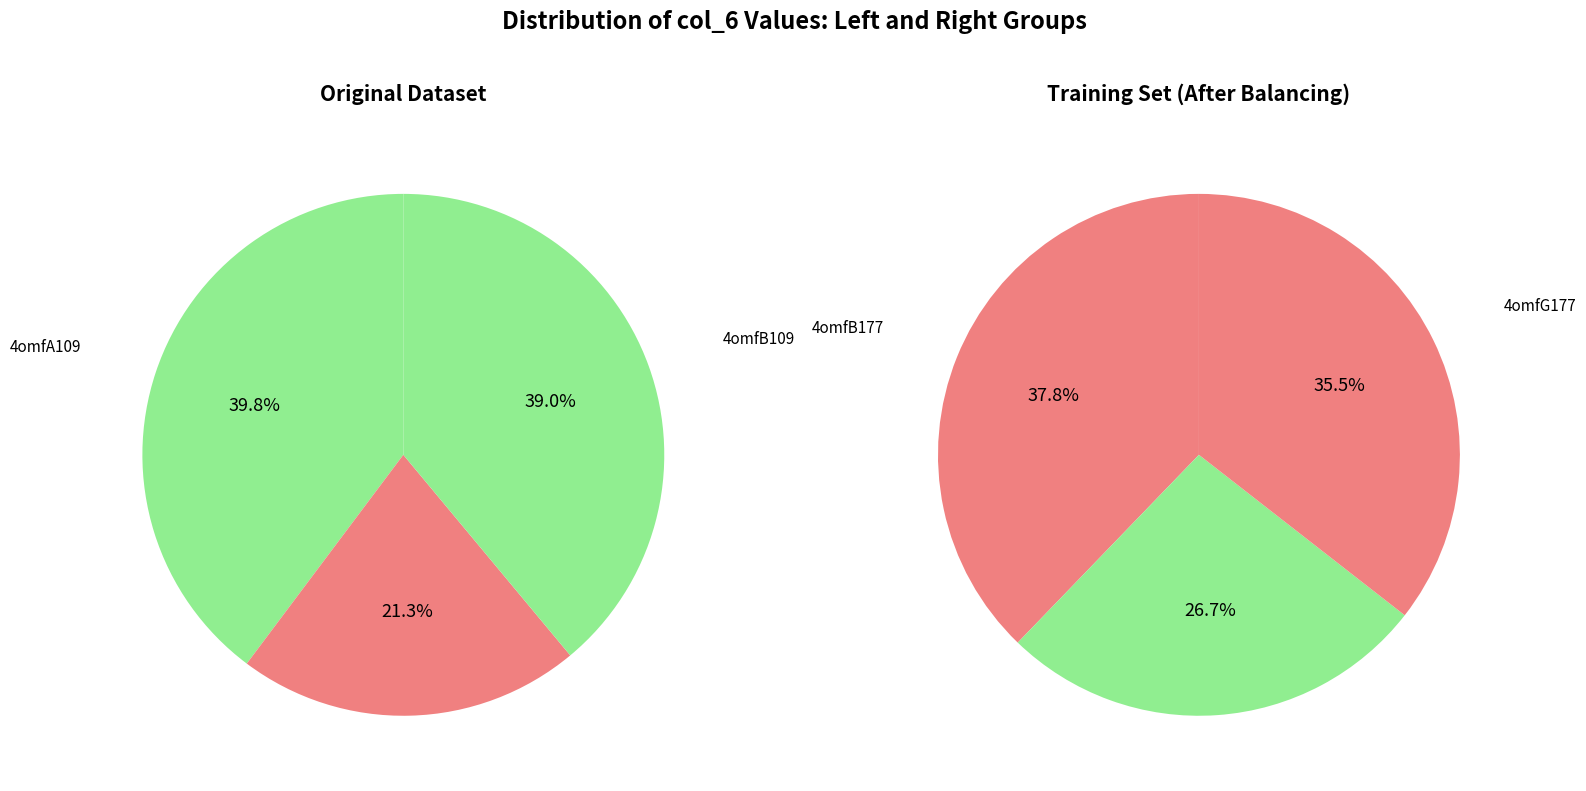

Does any single category account for the majority?

No